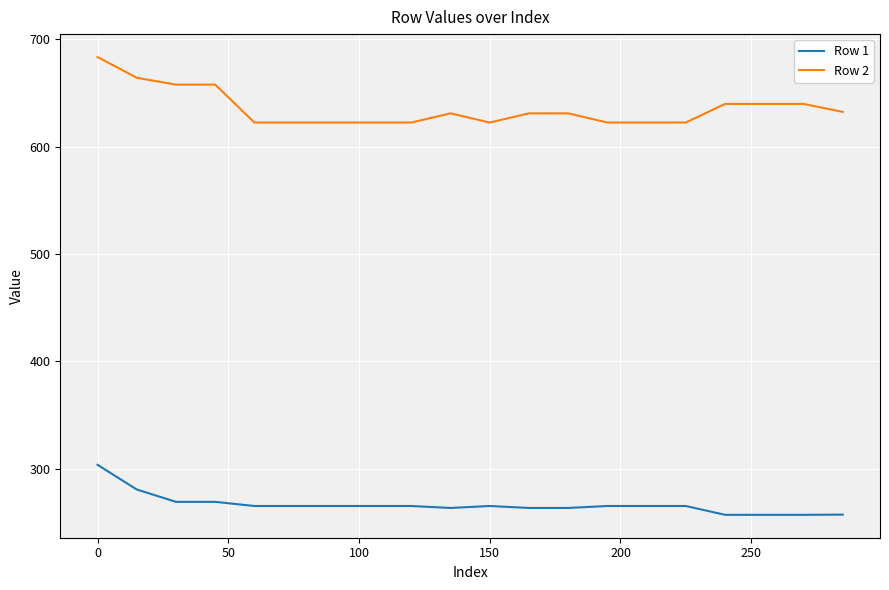

At how many categories does at least one series exceed 296?

20